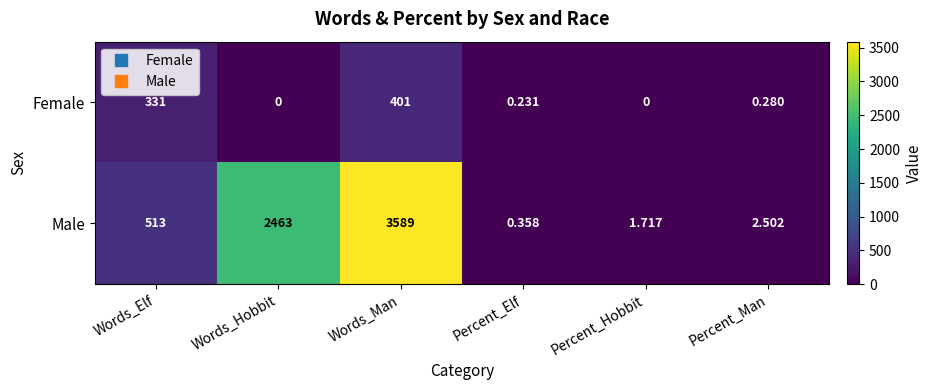

What is the greatest value displayed?

3589.0